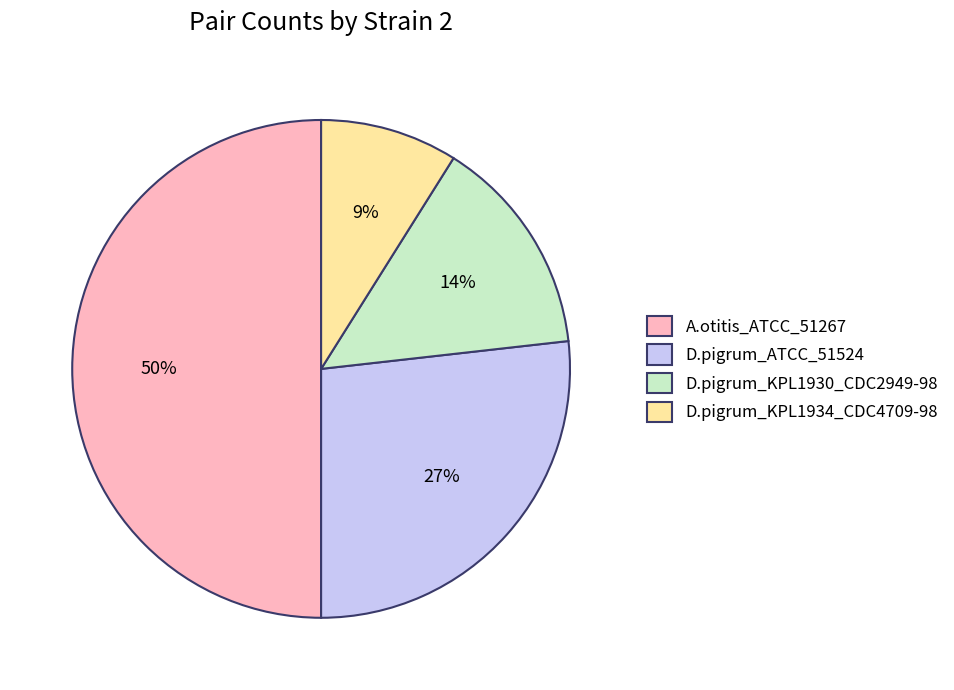

What percentage is the D.pigrum_KPL1934_CDC4709-98 slice, to the nearest percent?

9%